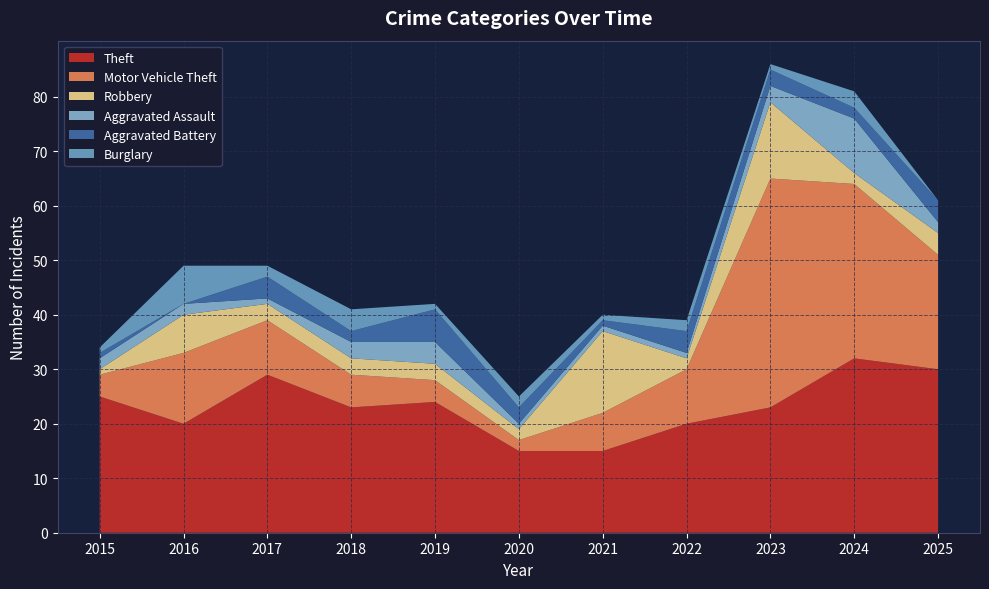

Reading left to right, list all the values displayed in this chart.

Theft: 25	20	29	23	24	15	15	20	23	32	30
Motor Vehicle Theft: 4	13	10	6	4	2	7	10	42	32	21
Robbery: 1	7	3	3	3	2	15	2	14	2	4
Aggravated Assault: 2	2	1	3	4	1	1	1	3	10	2
Aggravated Battery: 1	0	4	2	6	3	1	4	3	2	4
Burglary: 1	7	2	4	1	2	1	2	1	3	0